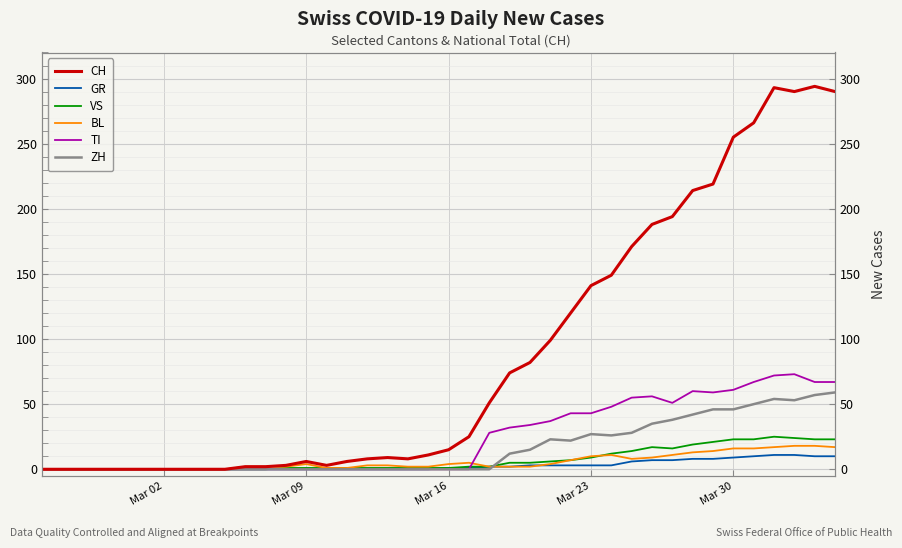

The value of TI at 30 is 76. True or false?

False